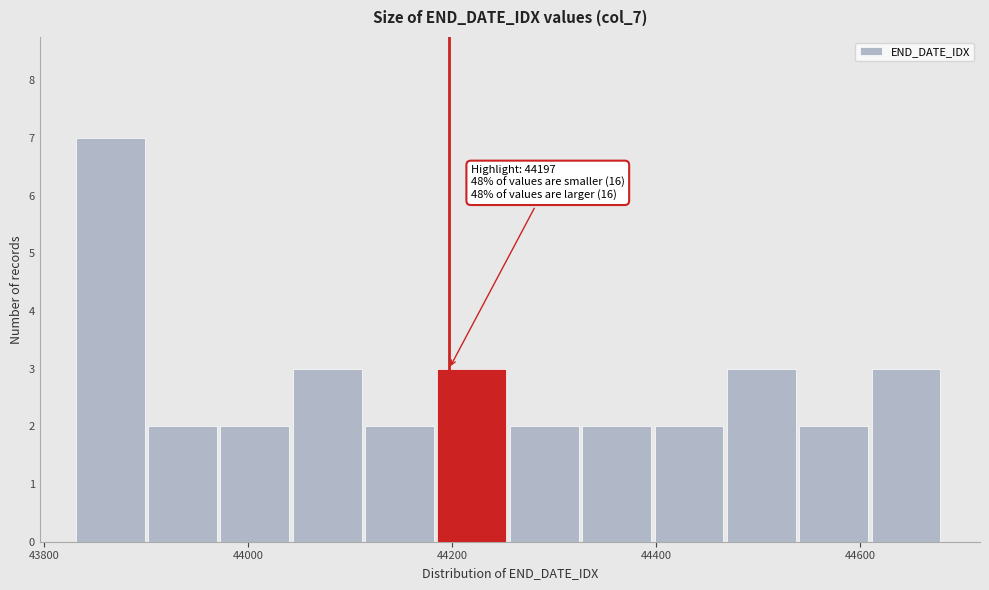

Read against the x-axis, roughly where is the centre of the tallest bar?

43860